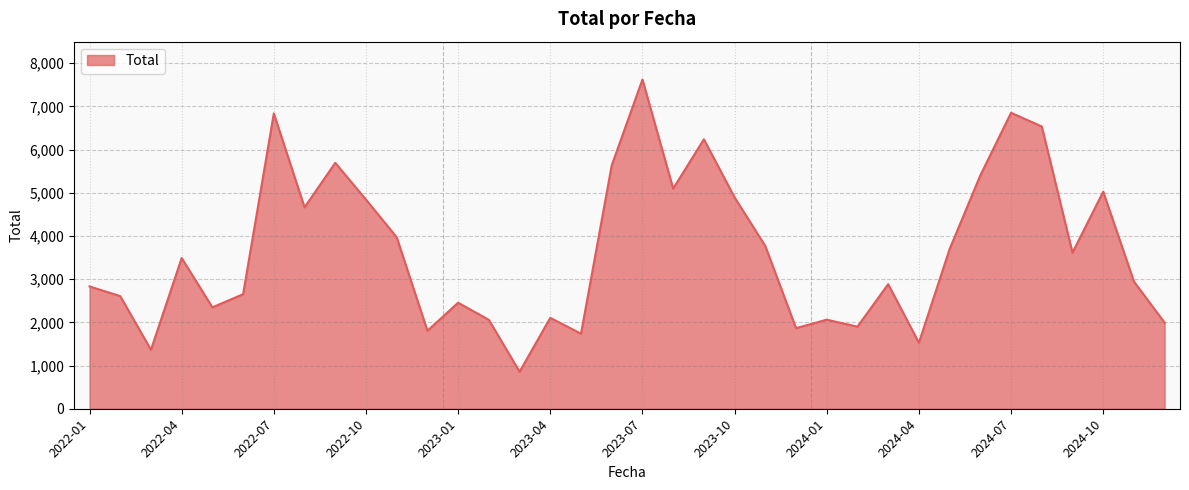

How many interior local valleys (lower than both neighbors) does the data have?

11